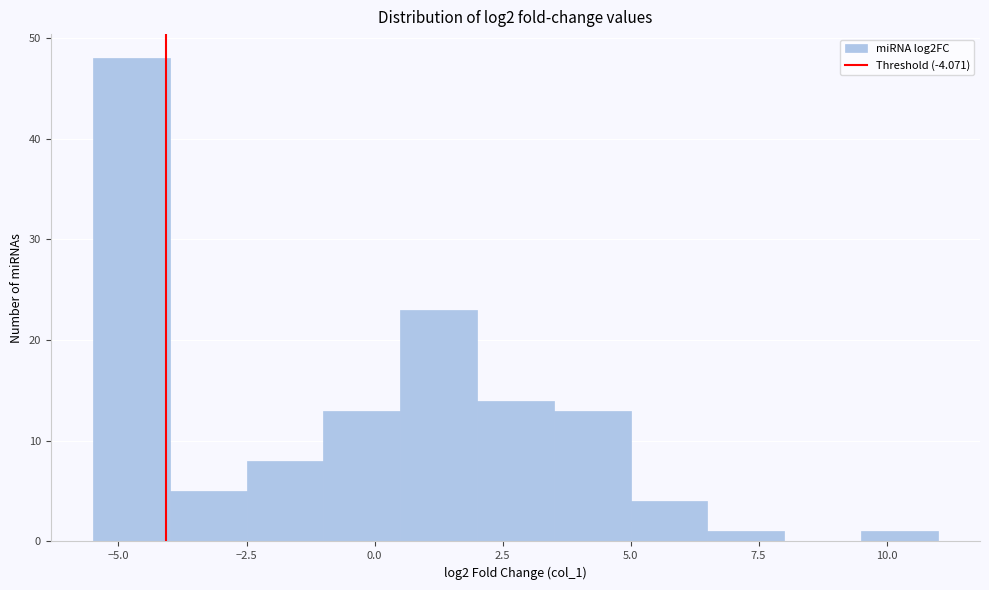

Around what value on the x-axis is the tallest bar? Give the approximate position of its centre, as read against the axis.

-4.5